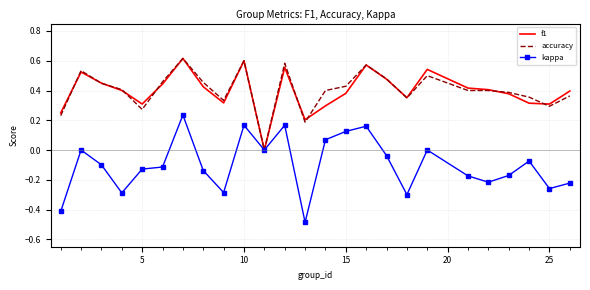

What is the minimum value for kappa?

-0.5